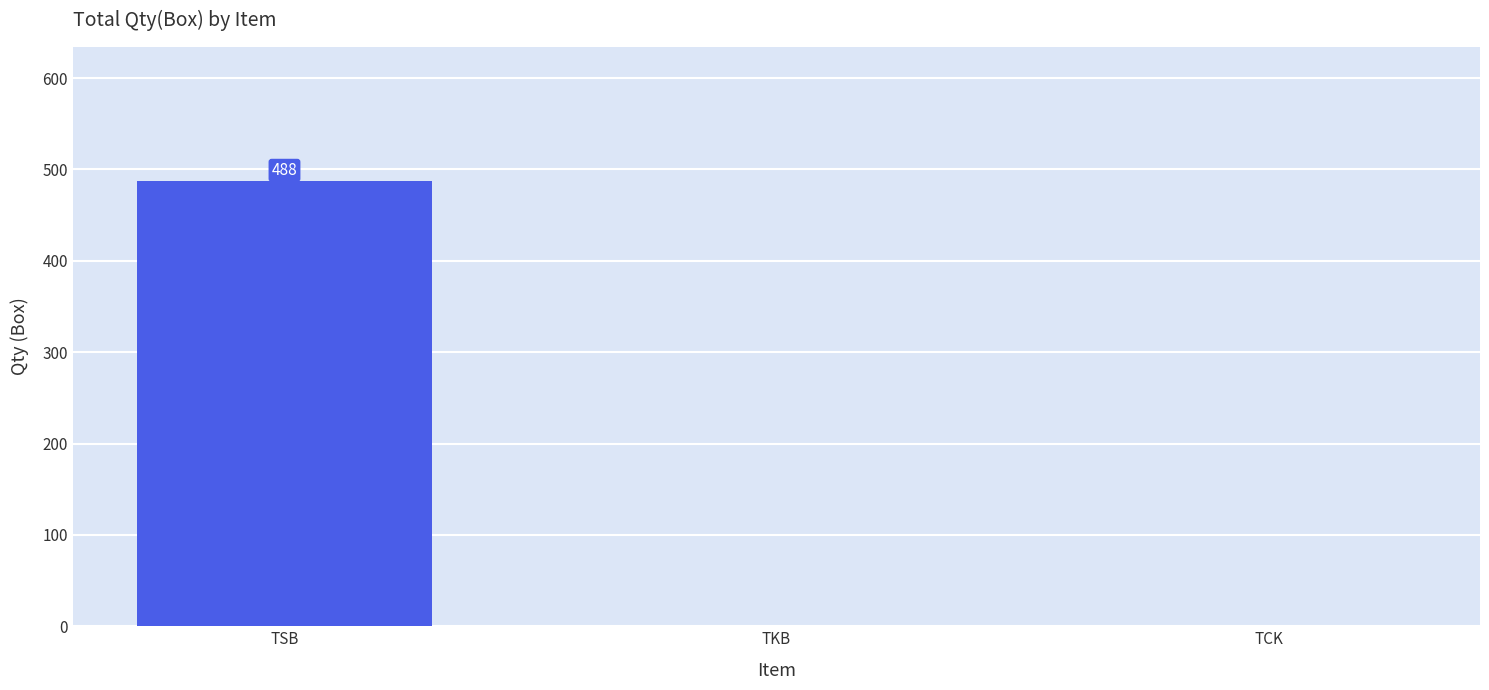

Which has a higher value, TSB or TCK?

TSB